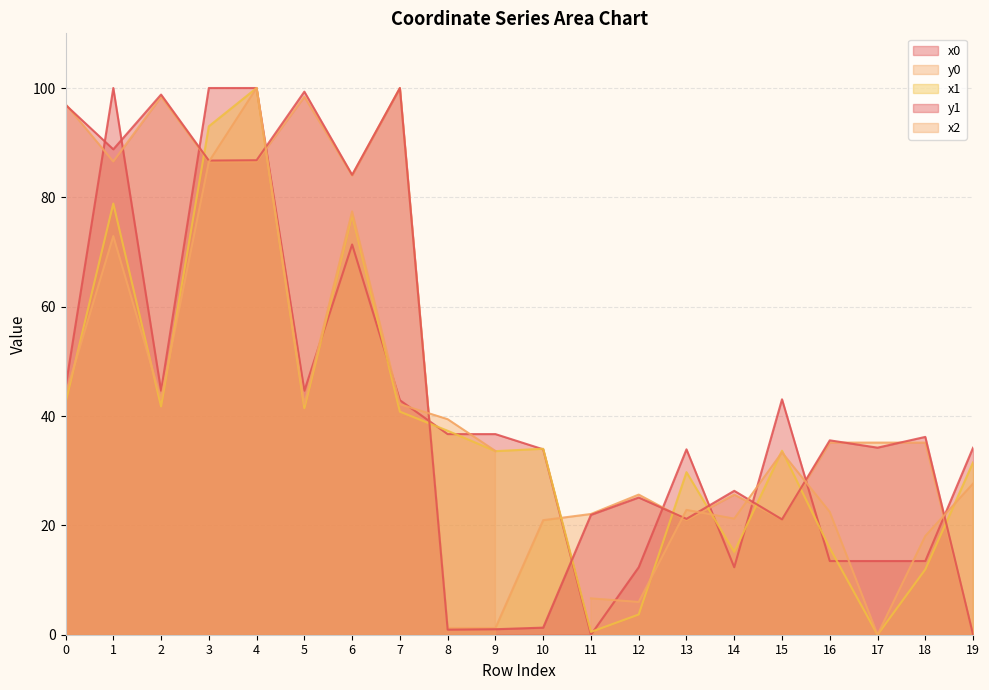

What is the approximate value of y1 at 5?

99.3